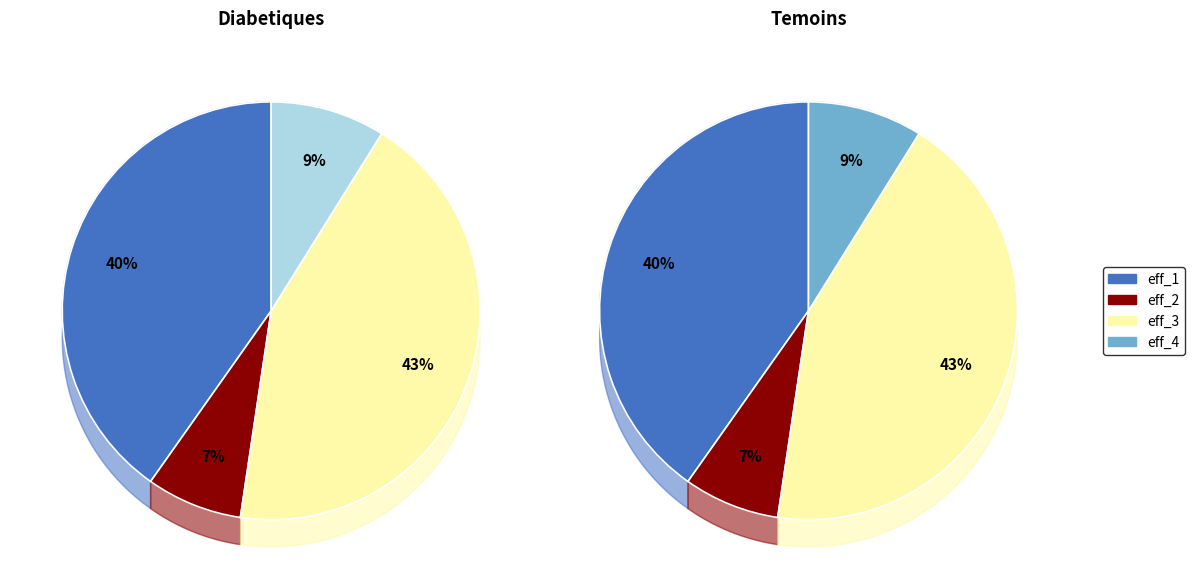

Is there any slice that represents more than half of the pie?

No